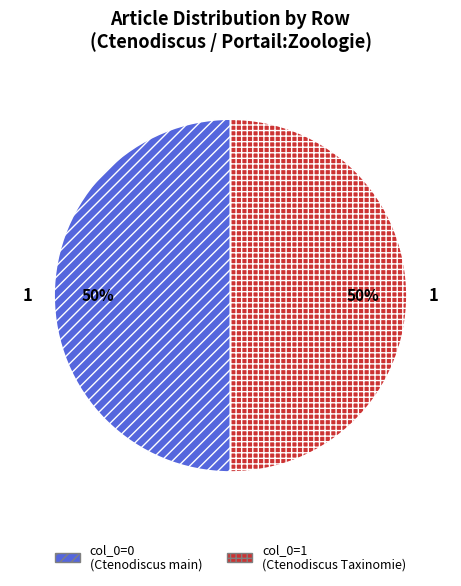

What is the ratio of the value at col_0=0 (Ctenodiscus main) to the value at col_0=1 (Ctenodiscus Taxinomie)?

1.0